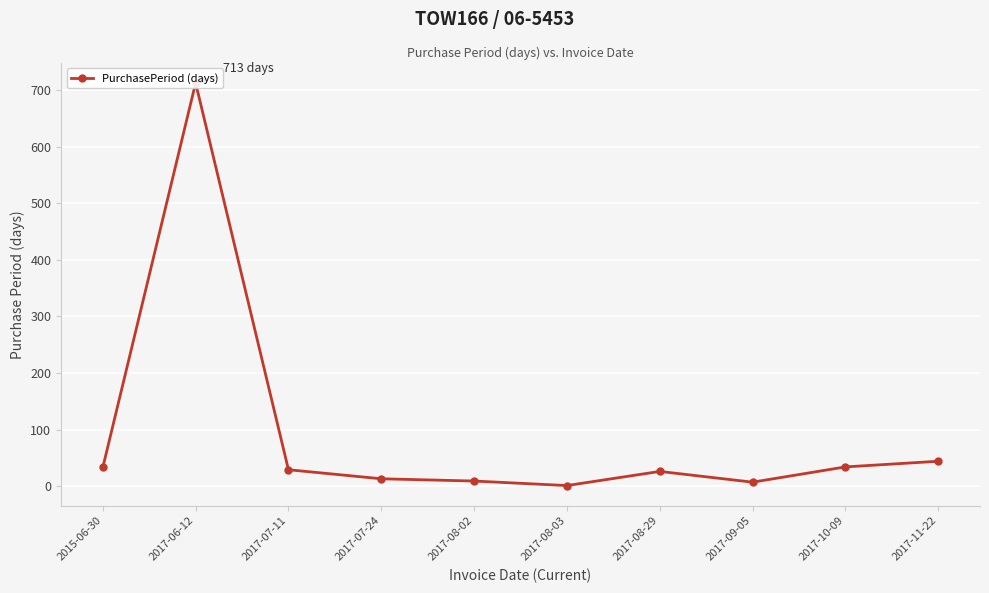

How many lines are shown in the chart?

1